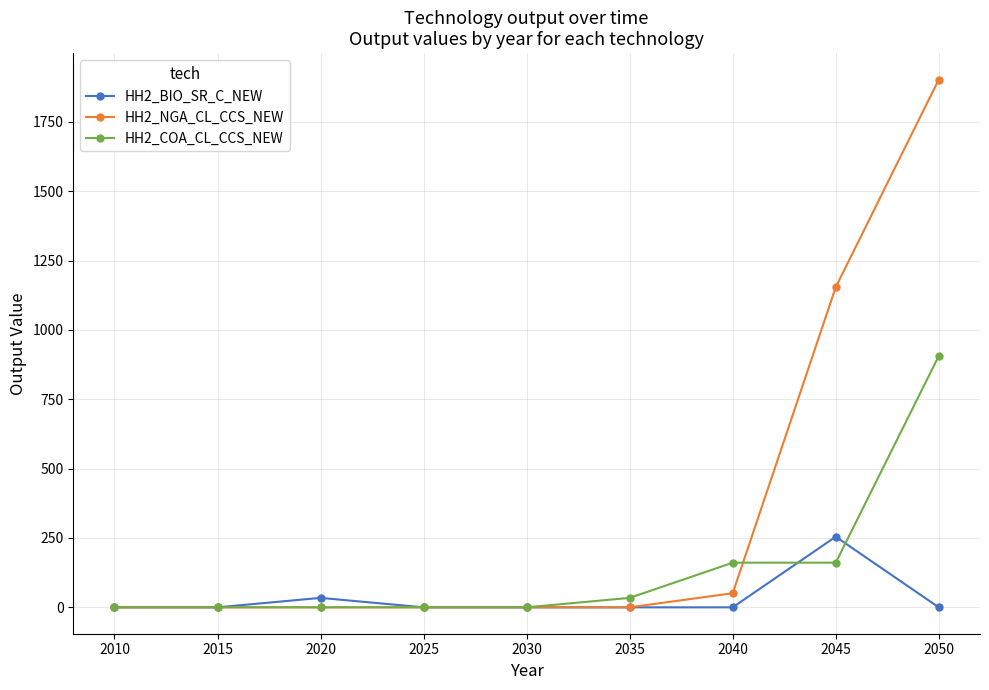

Is this an area chart (filled region under the line)?

No